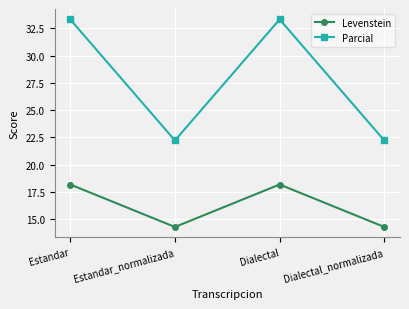

Rank the series by their maximum value, from highest to lowest.

Parcial, Levenstein